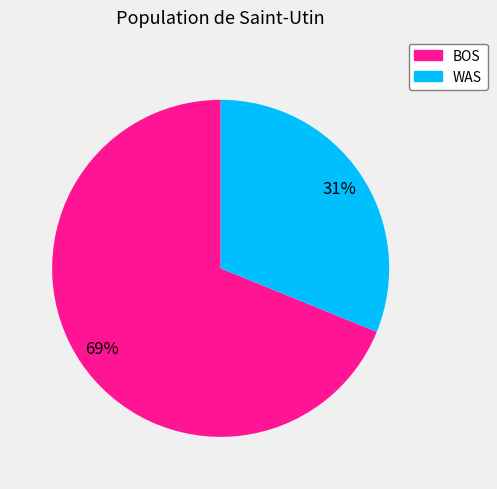

Which has a higher value, WAS or BOS?

BOS